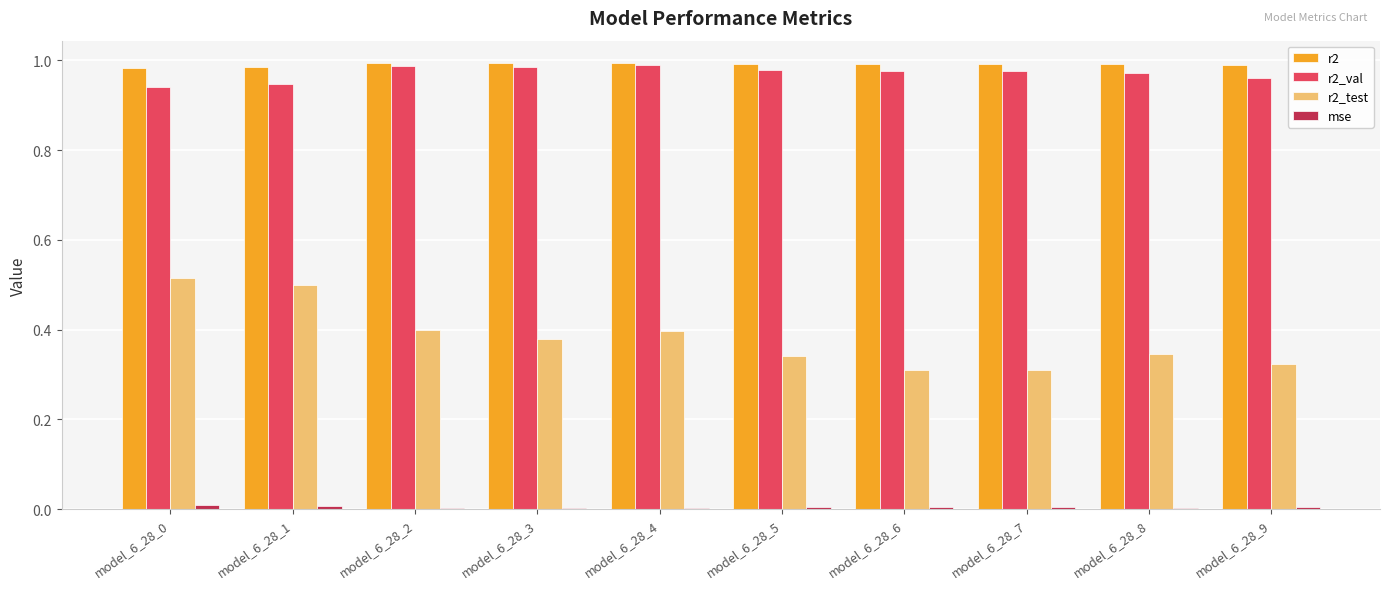

Which series has the widest spread of values?

r2_test